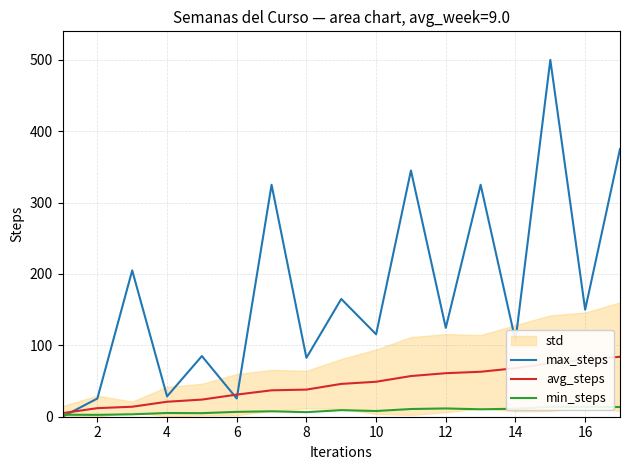

Which series ends up on top after the final intersection of avg_steps and max_steps?

max_steps